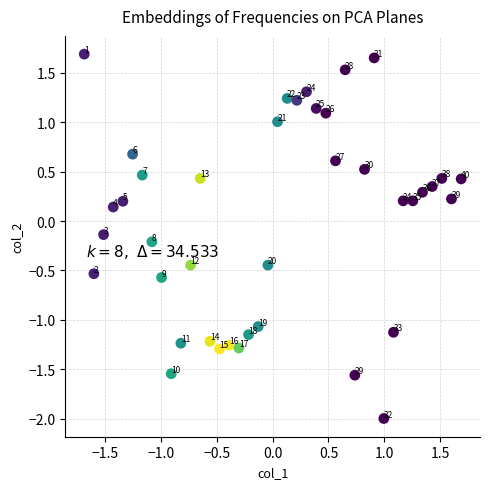

What is the range of Y values (max minus min)?

3.7